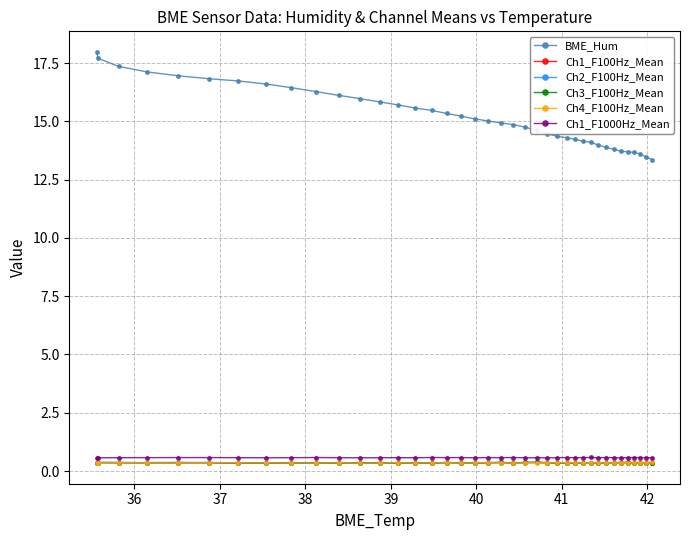

Which series has the largest range (max minus min)?

BME_Hum